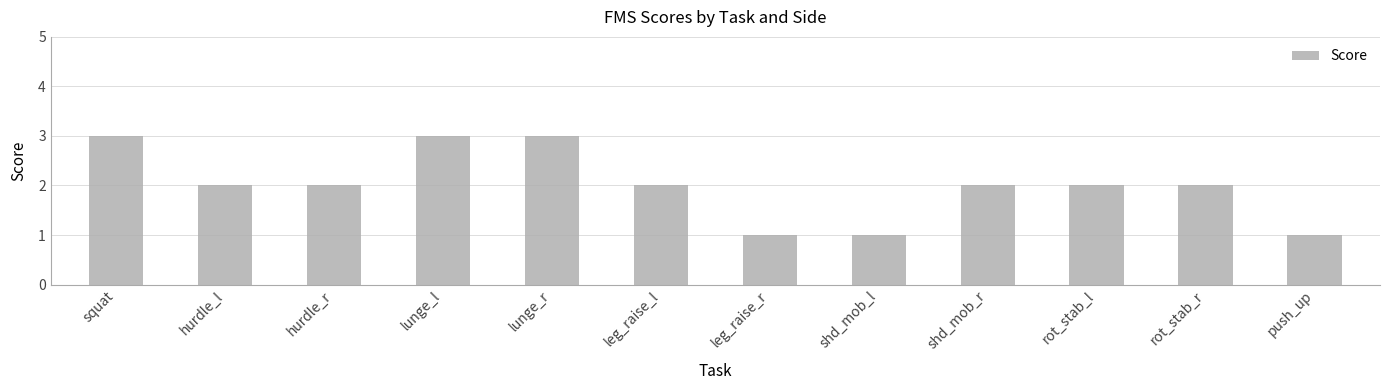

What is the difference between the maximum and minimum values?

2